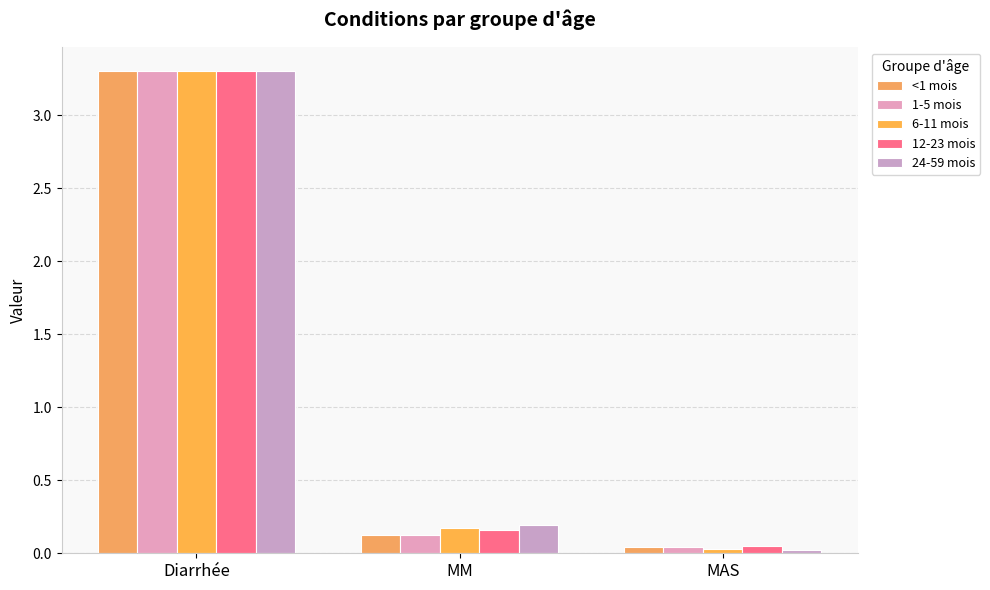

True or false: 24-59 mois has a value of 0.0 at MAS.

True